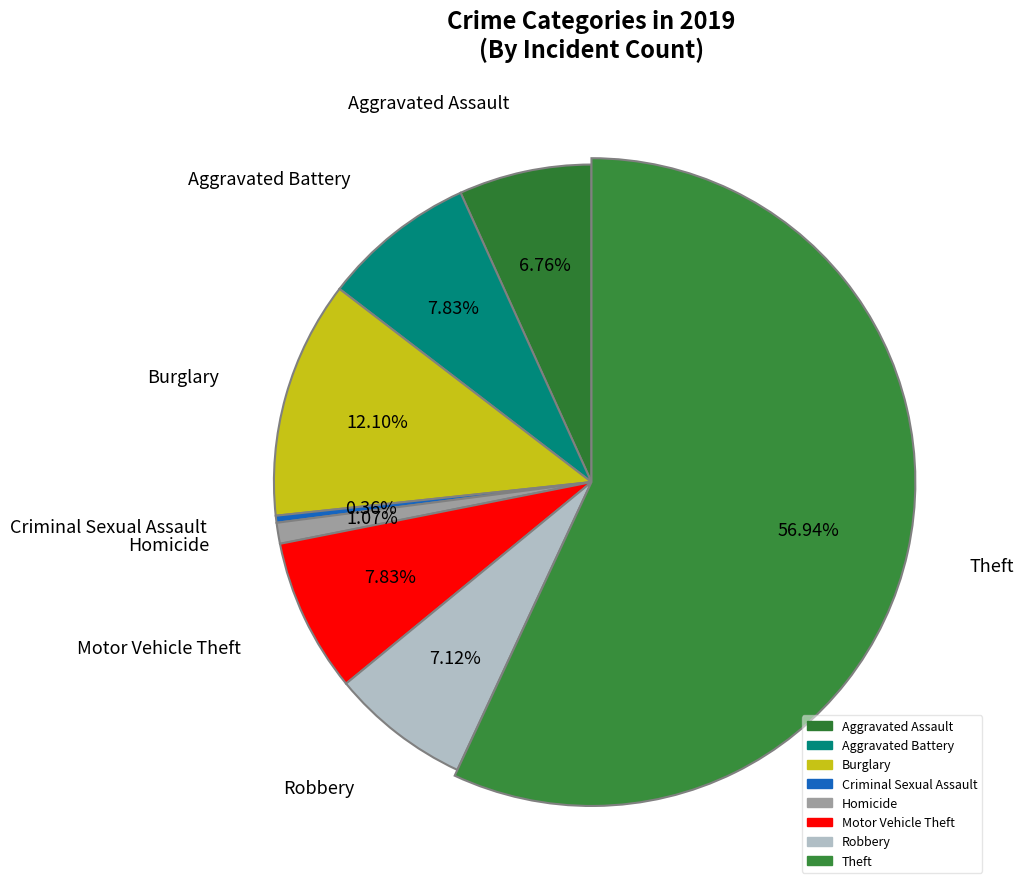

How much of the chart is everything except Theft?

43.1%